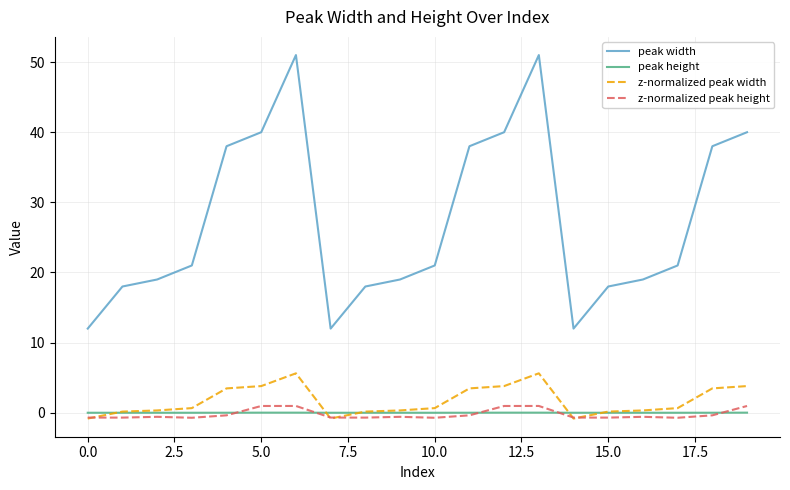

How many lines are shown in the chart?

4